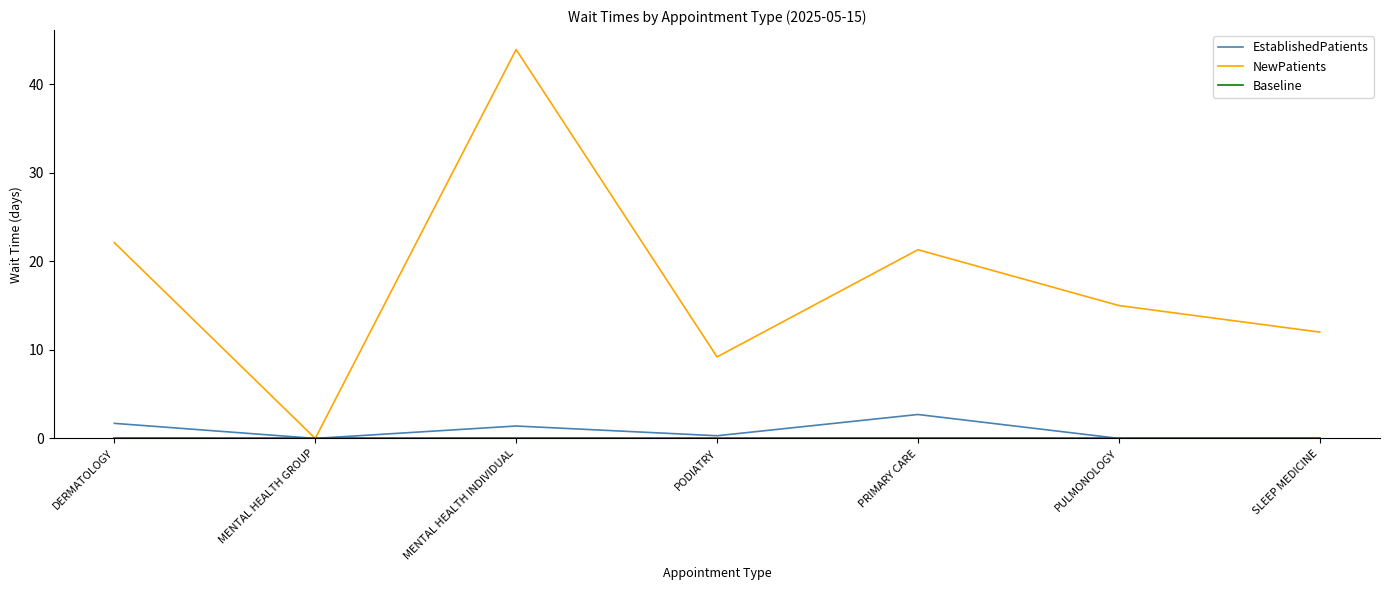

What is the average value of the EstablishedPatients series?

0.9